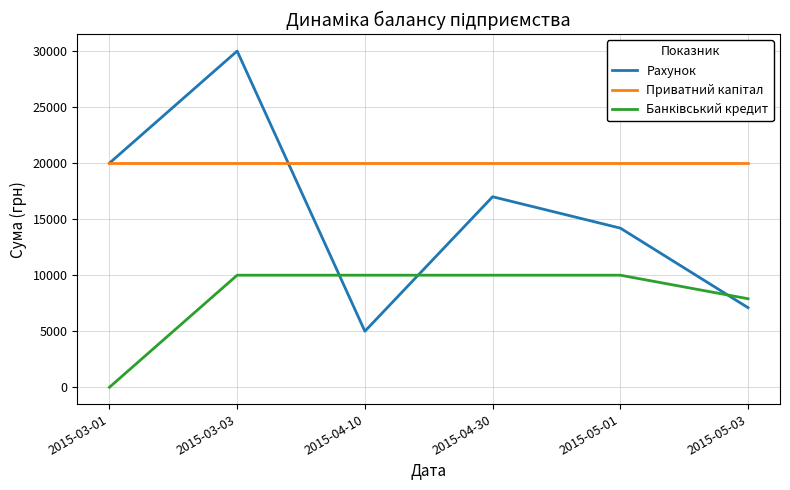

True or false: Рахунок has more than 2 interior local peaks.

False